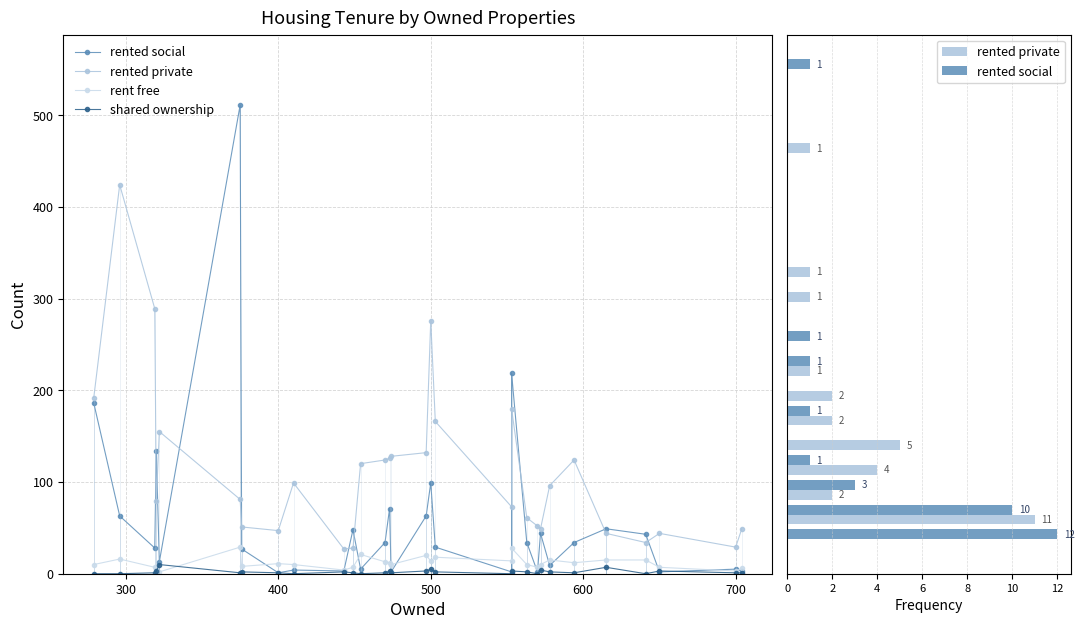

At how many categories does at least one series exceed 76?

17